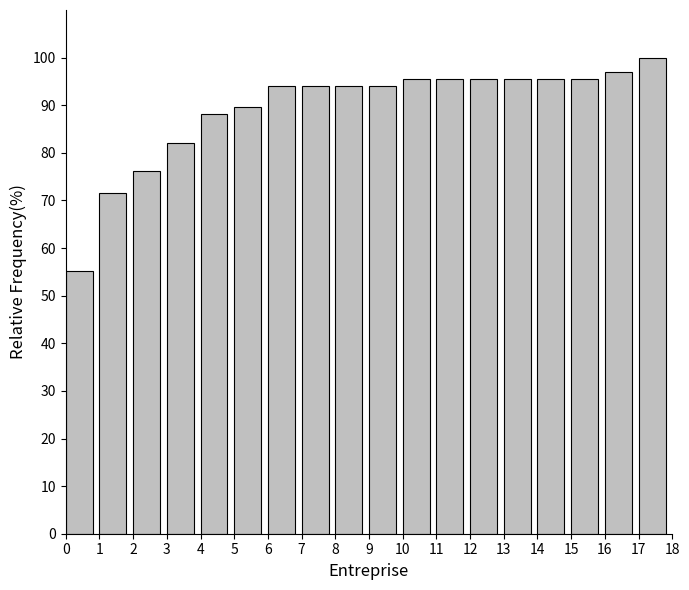

How tall is the bar that spans 17 to 18 on the x-axis? The values are not printed on the chart, so give them approximately, as read against the axis.

100